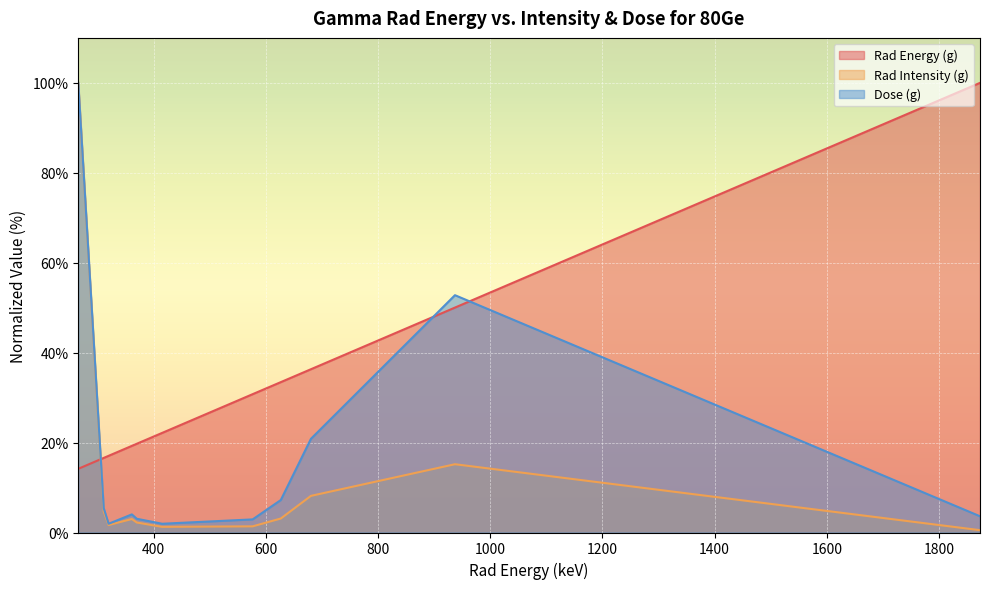

Where is Dose (g) nearest to the value 50?

936.97